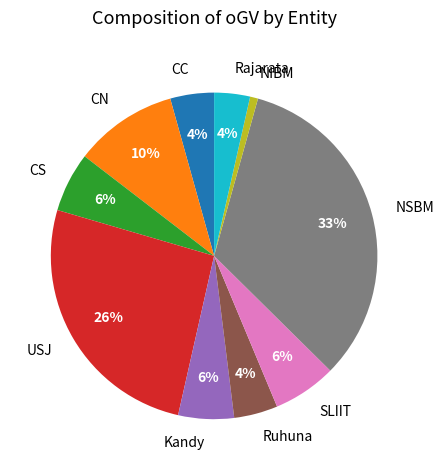

Is the sum of Rajarata and Ruhuna greater than half?

No